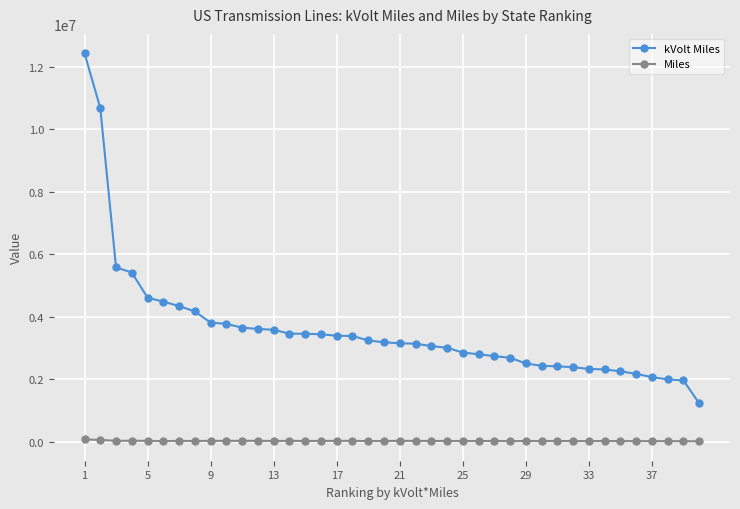

List the series in order of their peak value, lowest first.

Miles, kVolt Miles